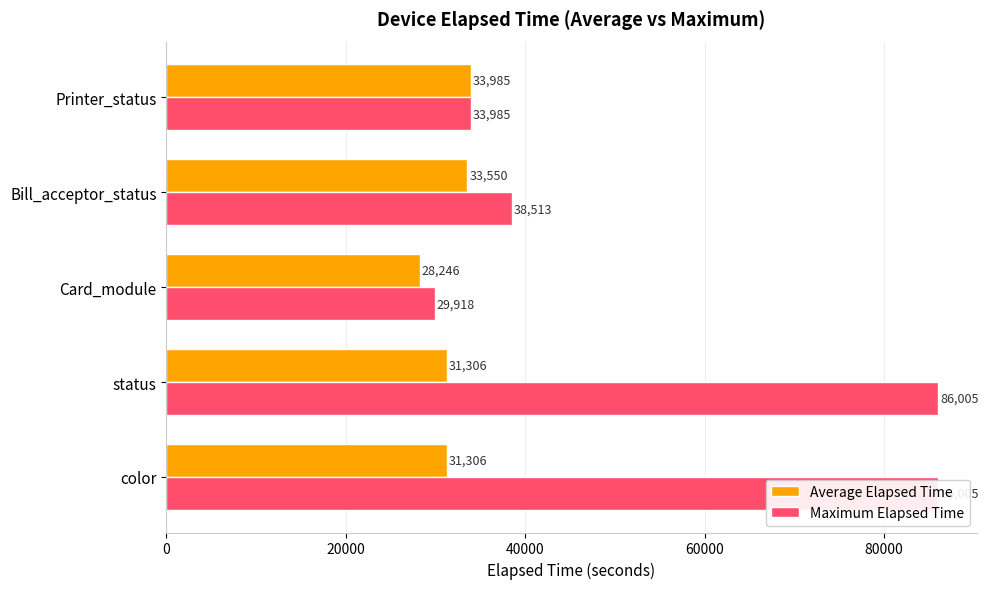

What is the difference between the maximum and second lowest values in the Maximum Elapsed Time series?

52020